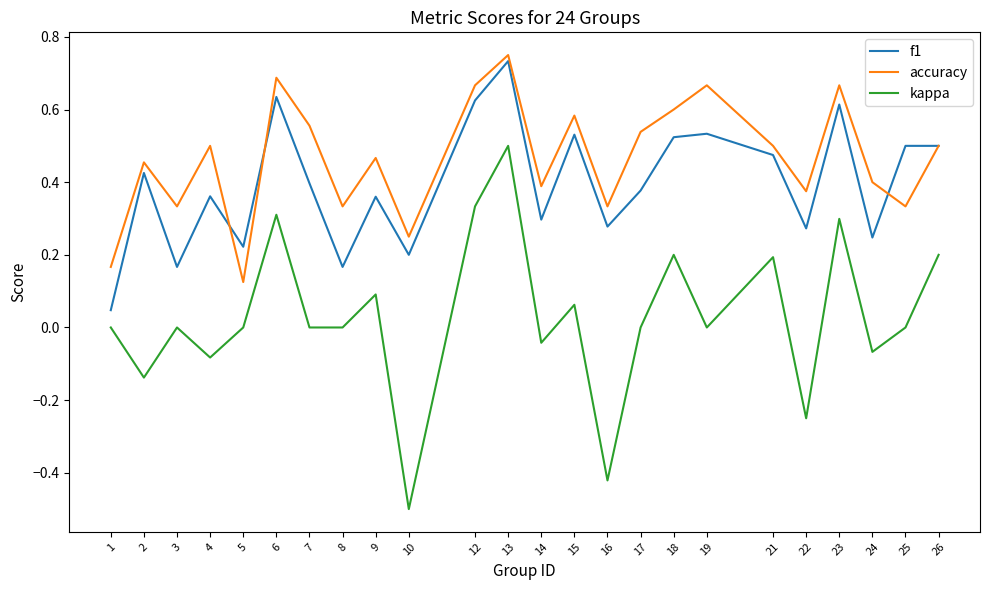

Which label corresponds to the smallest value in the chart?

10